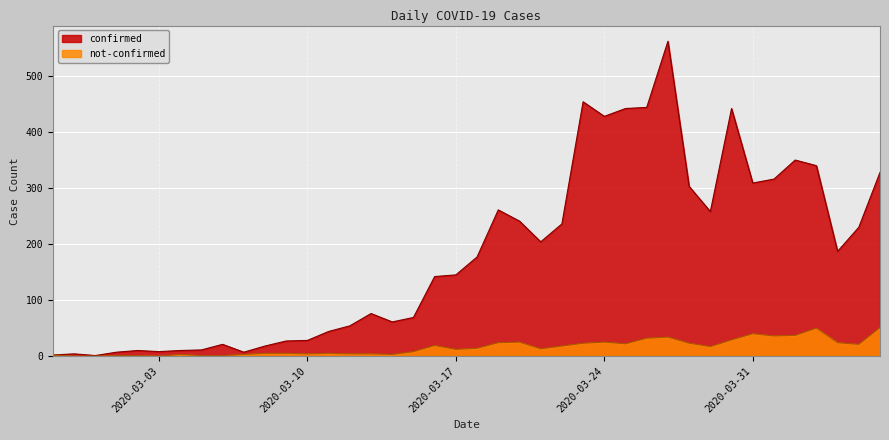

What are all the series names shown in the legend?

confirmed, not-confirmed